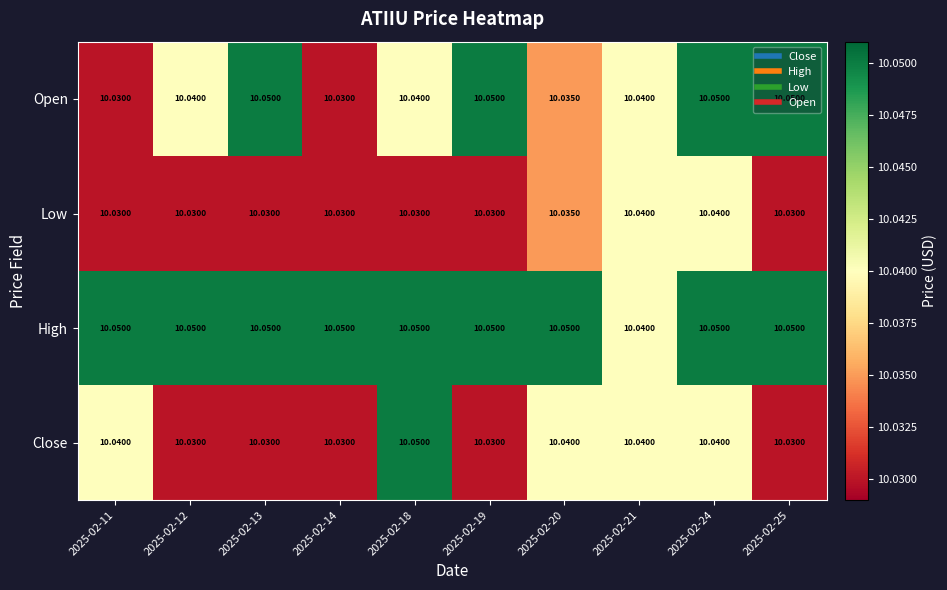

Count the number of categories in the chart.

10